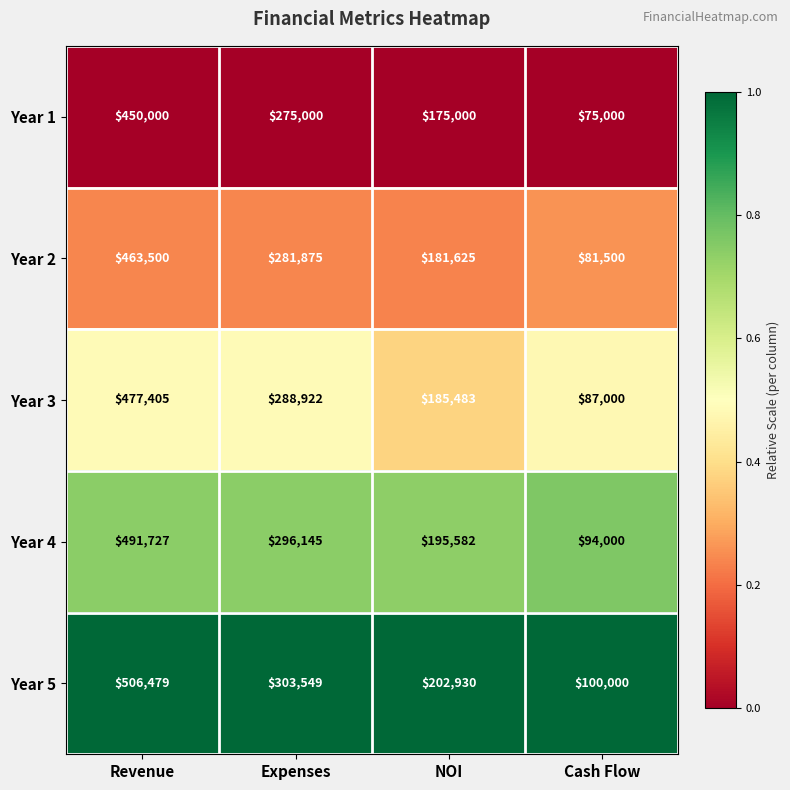

Which series has the widest spread of values?

Year 5